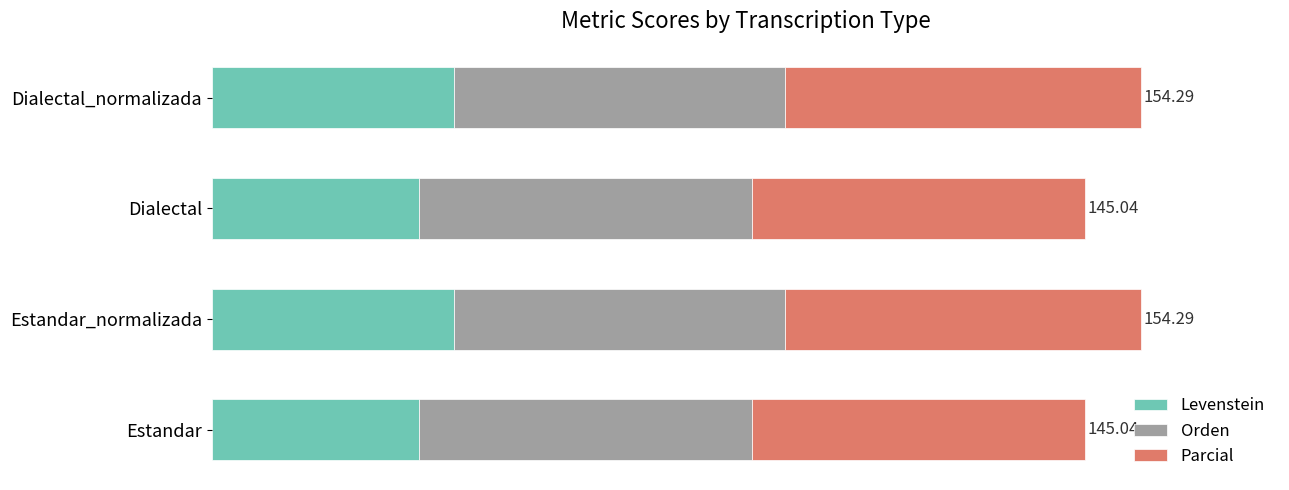

What is the difference between the maximum and minimum values in the Levenstein series?

5.8